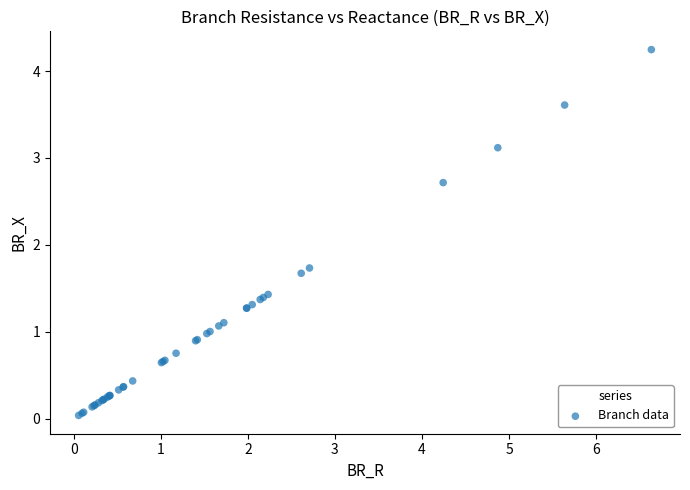

What Y value in the scatter plot is closest to 2?

1.7